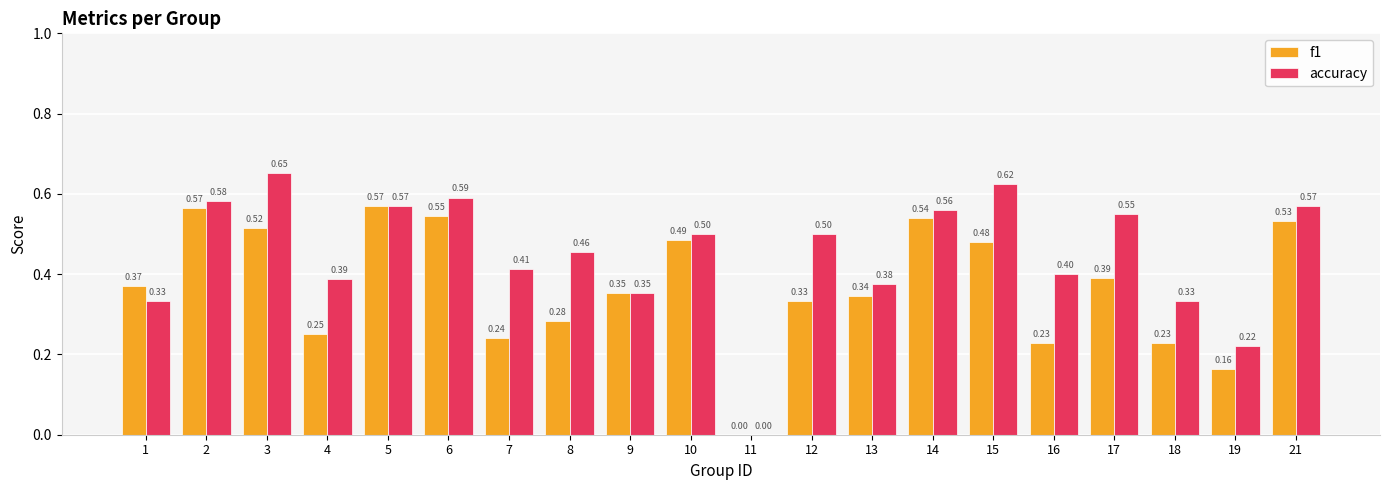

What is the sum of all f1 values?

7.4